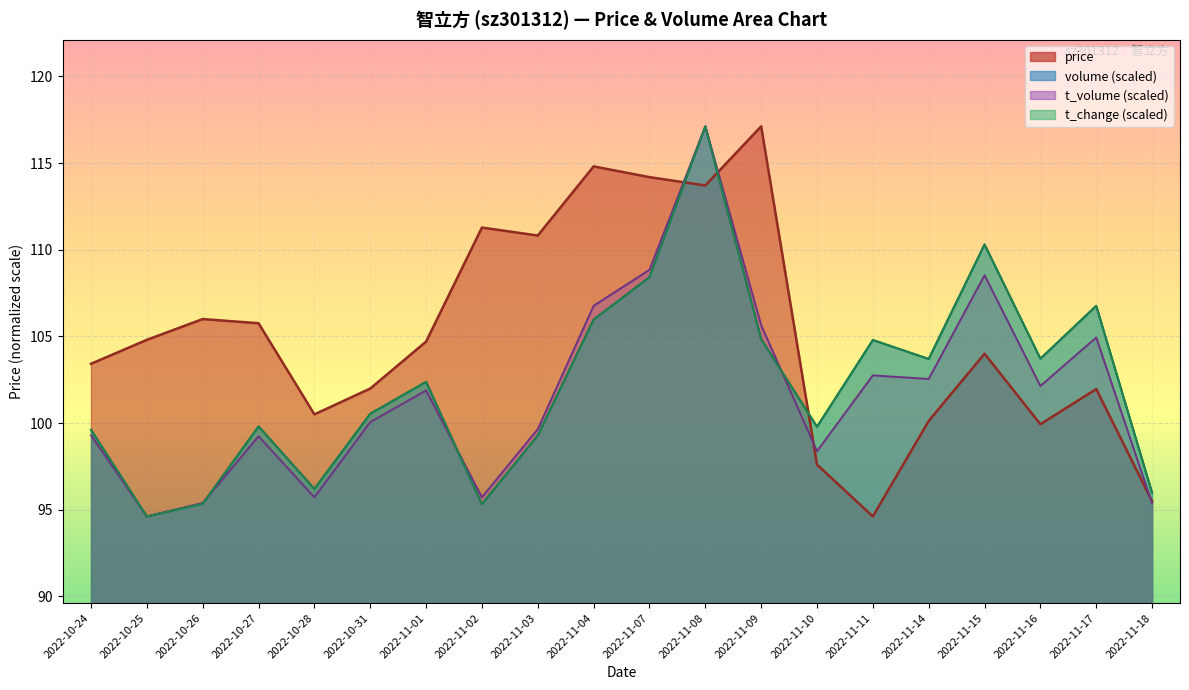

What is the difference between the second highest and minimum values in the t_volume series?

14.2